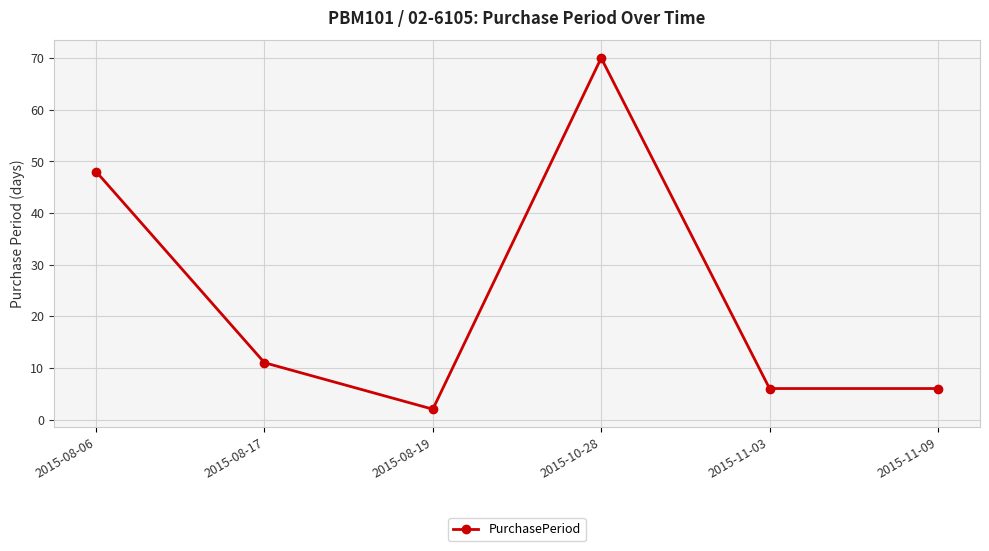

What is the average value?

24